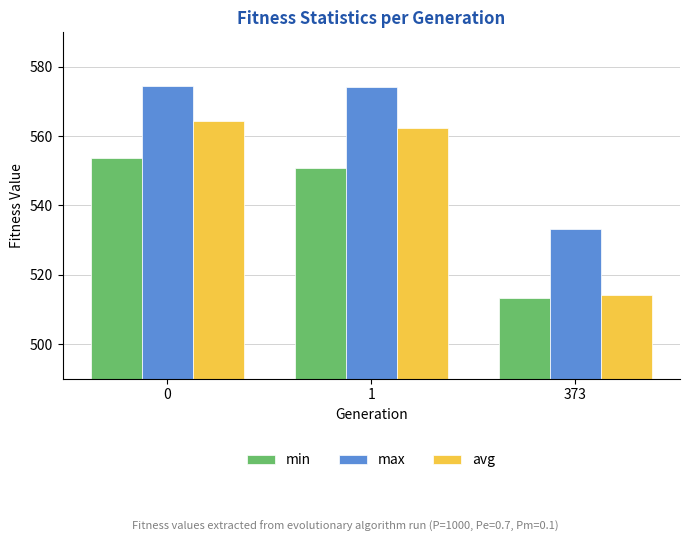

What is the value of the max bar at the 2nd from the left?

574.2